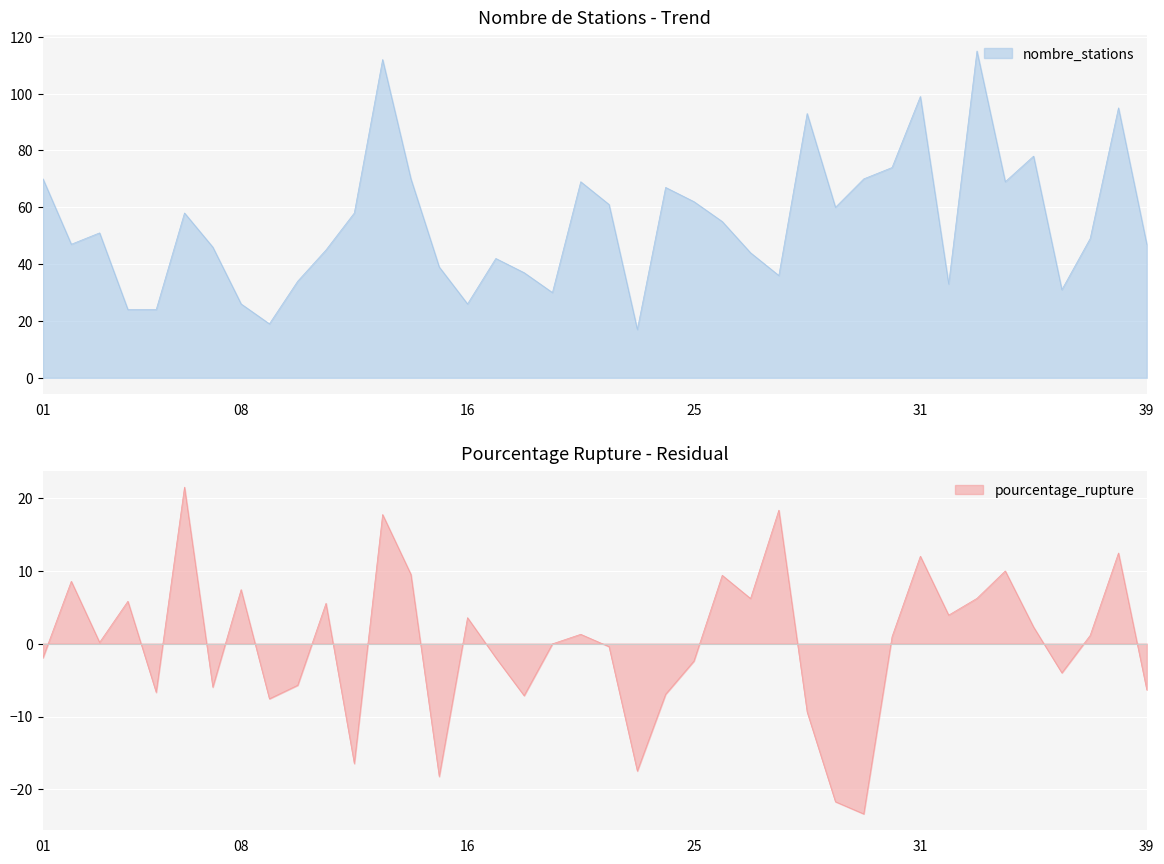

True or false: nombre_stations and pourcentage_rupture intersect in this chart.

False